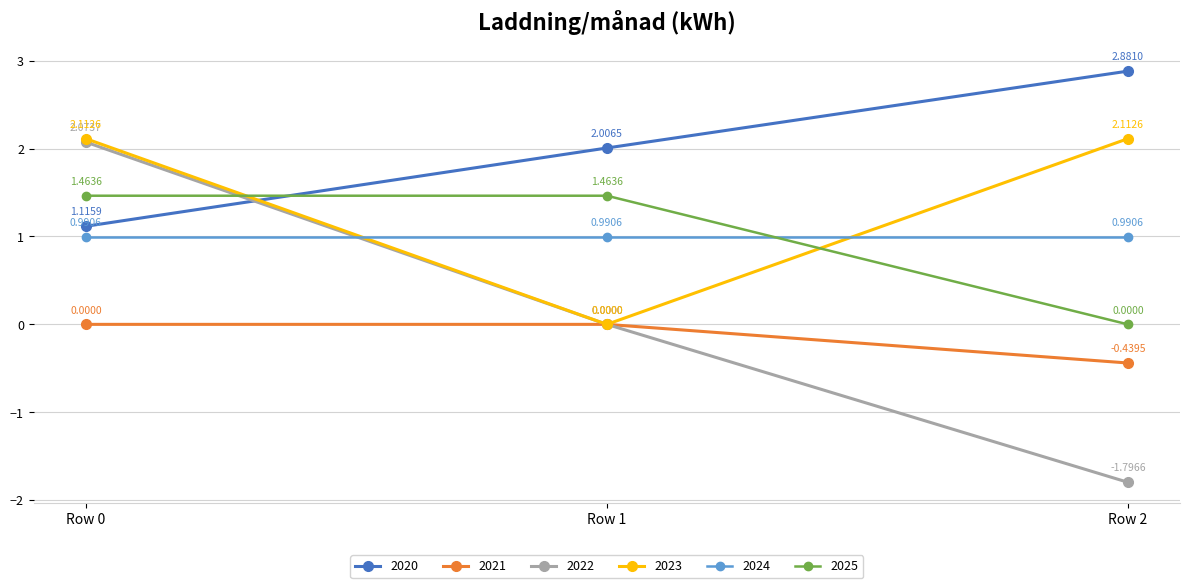

What is the approximate value of 2025 at Row 2?

0.0